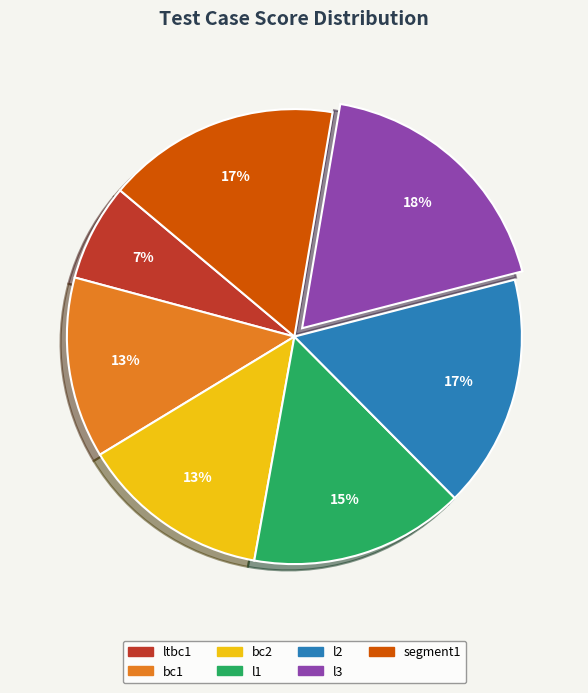

How many slices are in this pie chart?

7